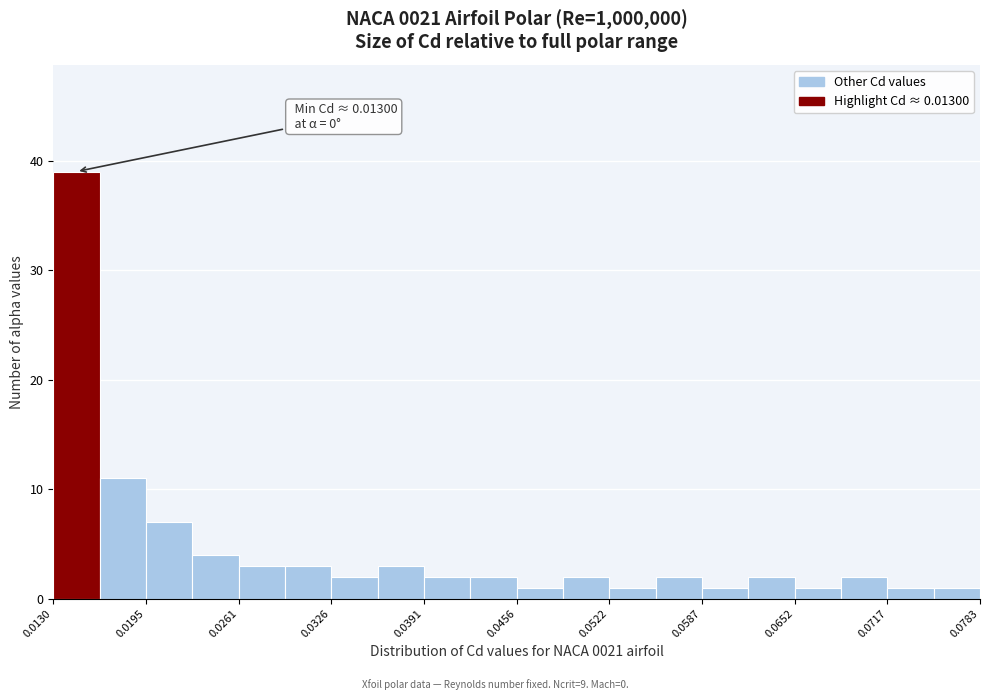

Read against the x-axis, roughly where is the centre of the tallest bar?

0.015